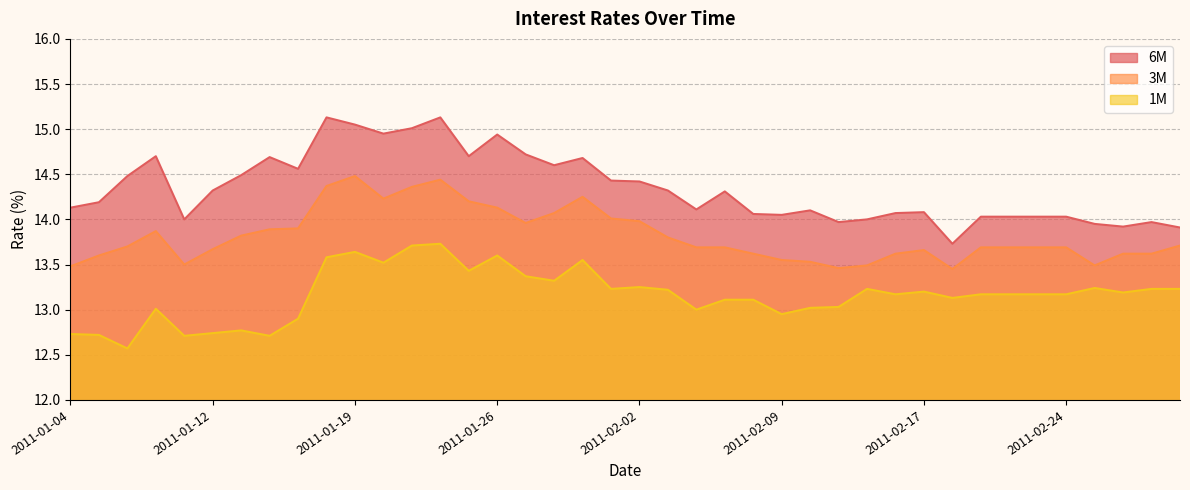

What is the difference between the maximum and second lowest values in the 3M series?

1.0